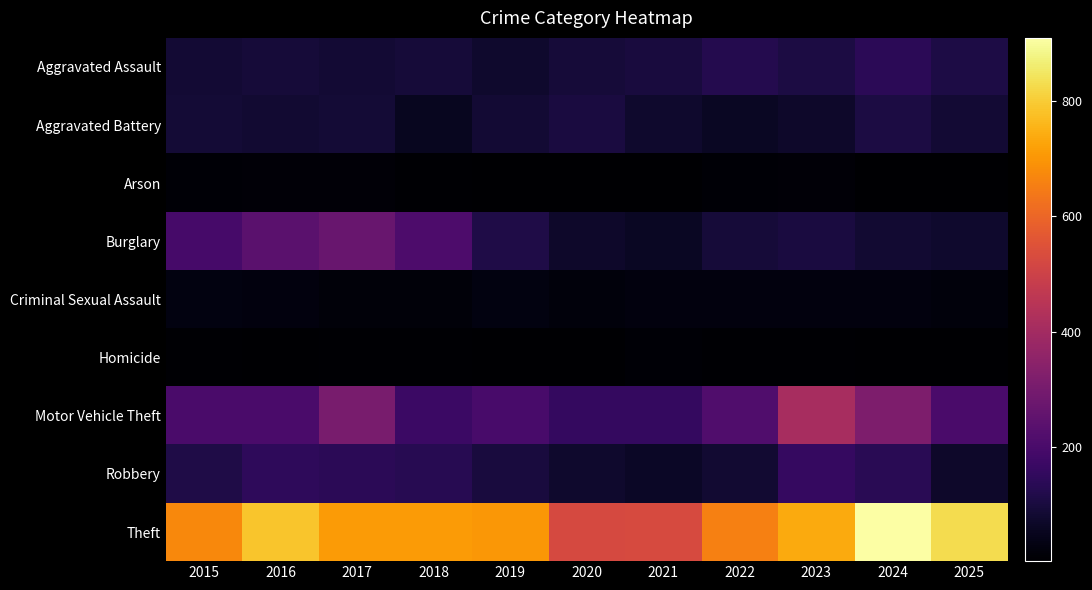

Which series has the largest range (max minus min)?

Theft